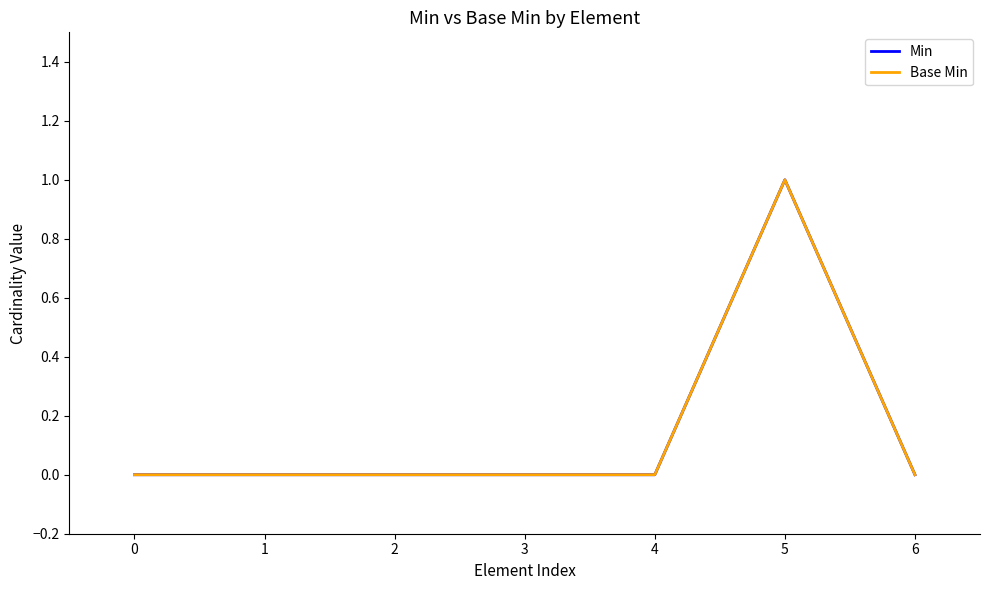

Does the chart display data point markers on the line(s)?

No